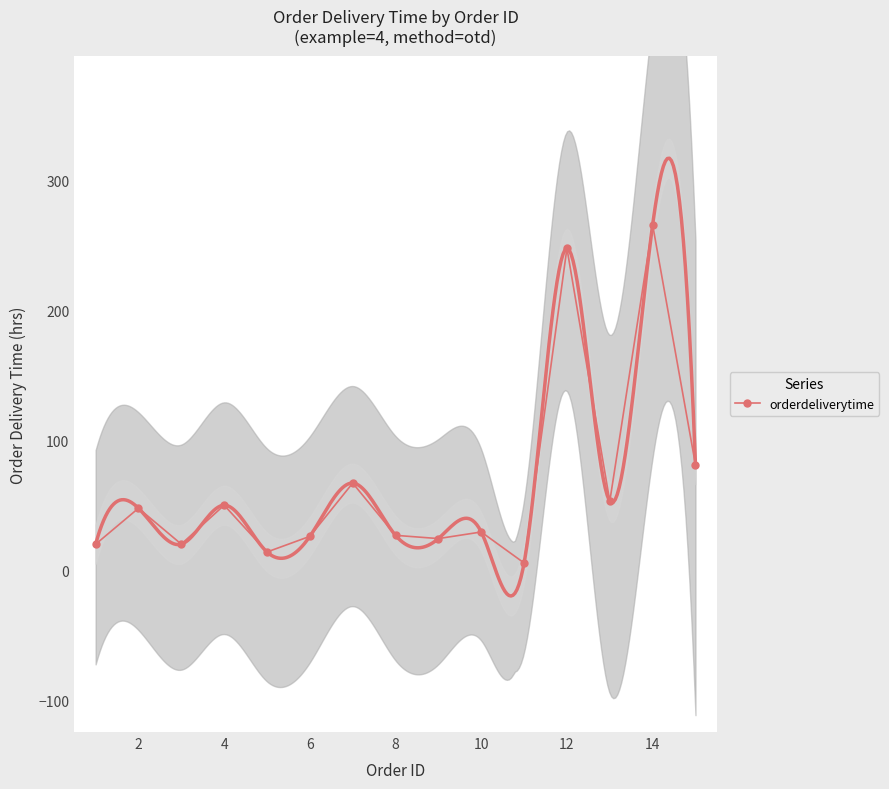

How many interior local peaks does the orderdeliverytime series have?

6